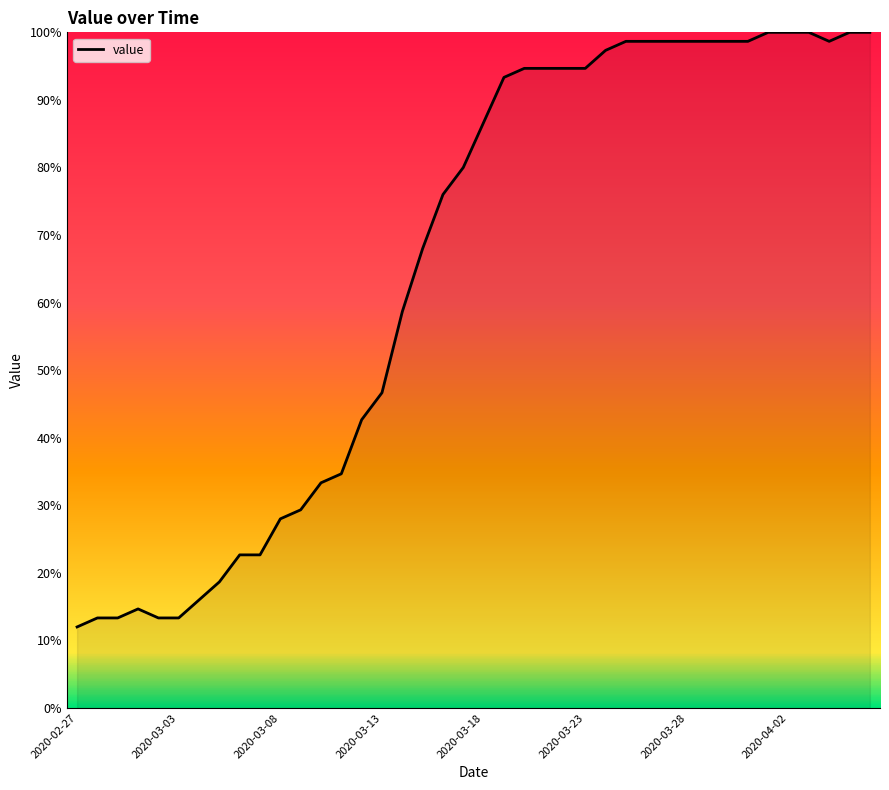

What is the difference between the maximum and minimum values?

88.0